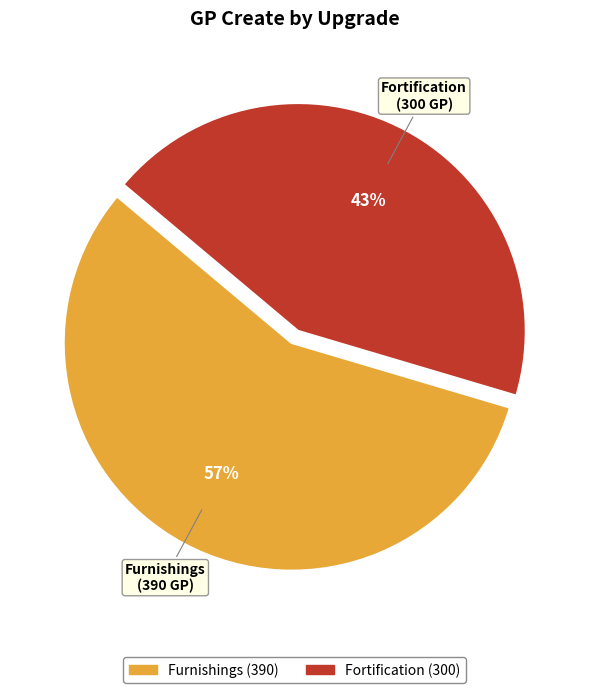

To the nearest percent, what percentage of the pie is Fortification?

43%